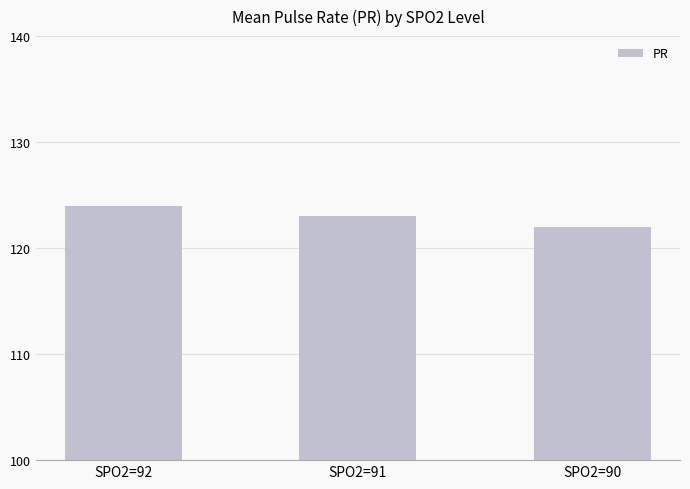

What is the minimum value shown in the chart?

122